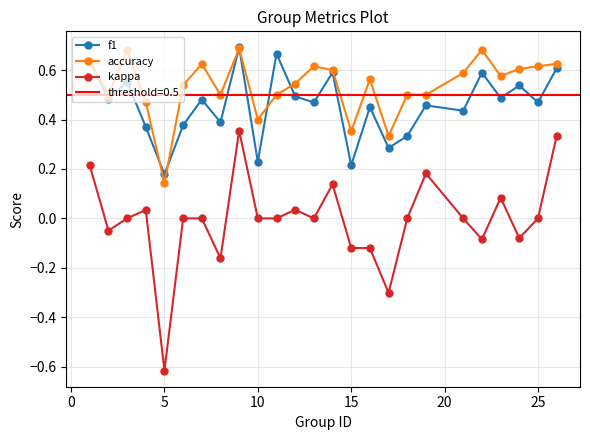

Reading left to right, transcribe all the data shown in this chart.

f1: 0.6	0.5	0.6	0.4	0.2	0.4	0.5	0.4	0.7	0.2	0.7	0.5	0.5	0.6	0.2	0.4	0.3	0.3	0.5	0.4	0.6	0.5	0.5	0.5	0.6
accuracy: 0.6	0.5	0.7	0.5	0.1	0.5	0.6	0.5	0.7	0.4	0.5	0.5	0.6	0.6	0.4	0.6	0.3	0.5	0.5	0.6	0.7	0.6	0.6	0.6	0.6
kappa: 0.2	-0.0	0.0	0.0	-0.6	0.0	0.0	-0.2	0.4	0.0	0.0	0.0	0.0	0.1	-0.1	-0.1	-0.3	0.0	0.2	0.0	-0.1	0.1	-0.1	0.0	0.3